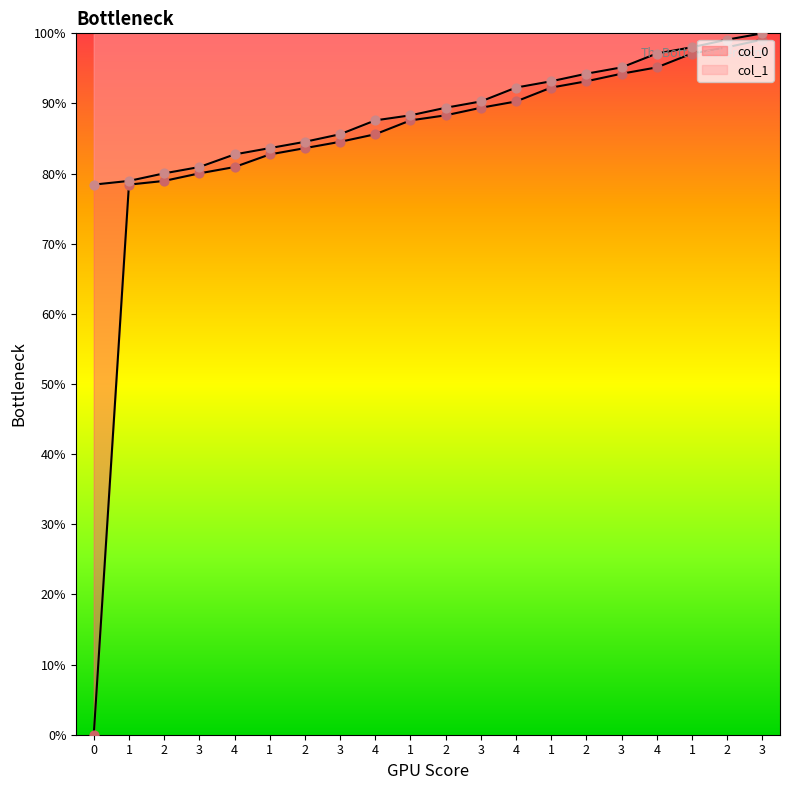

Which series has the largest Y range (max minus min)?

col_0